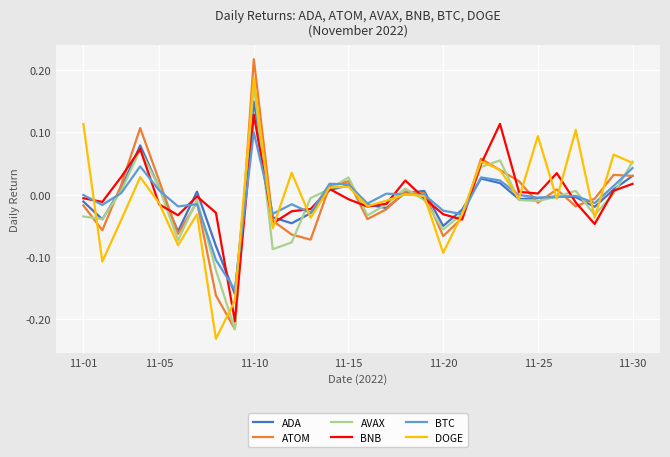

Reading left to right, extract all data points from this chart.

ADA: -0.0	-0.0	0.0	0.1	0.0	-0.1	0.0	-0.1	-0.2	0.1	-0.0	-0.0	-0.0	0.0	0.0	-0.0	-0.0	0.0	0.0	-0.1	-0.0	0.0	0.0	-0.0	-0.0	-0.0	-0.0	-0.0	0.0	0.0
ATOM: -0.0	-0.1	0.0	0.1	0.0	-0.1	-0.0	-0.2	-0.2	0.2	-0.0	-0.1	-0.1	0.0	0.0	-0.0	-0.0	0.0	0.0	-0.1	-0.0	0.1	0.0	0.0	-0.0	0.0	-0.0	-0.0	0.0	0.0
AVAX: -0.0	-0.0	0.0	0.1	0.0	-0.1	-0.0	-0.1	-0.2	0.2	-0.1	-0.1	-0.0	0.0	0.0	-0.0	-0.0	0.0	-0.0	-0.1	-0.0	0.0	0.1	-0.0	-0.0	-0.0	0.0	-0.0	0.0	0.1
BNB: -0.0	-0.0	0.0	0.1	-0.0	-0.0	-0.0	-0.0	-0.2	0.1	-0.0	-0.0	-0.0	0.0	-0.0	-0.0	-0.0	0.0	-0.0	-0.0	-0.0	0.0	0.1	0.0	0.0	0.0	-0.0	-0.0	0.0	0.0
BTC: -0.0	-0.0	0.0	0.0	0.0	-0.0	-0.0	-0.1	-0.2	0.1	-0.0	-0.0	-0.0	0.0	0.0	-0.0	0.0	0.0	0.0	-0.0	-0.0	0.0	0.0	-0.0	-0.0	-0.0	-0.0	-0.0	0.0	0.0
DOGE: 0.1	-0.1	-0.0	0.0	-0.0	-0.1	-0.0	-0.2	-0.2	0.2	-0.1	0.0	-0.0	0.0	0.0	-0.0	-0.0	0.0	-0.0	-0.1	-0.0	0.1	0.0	-0.0	0.1	-0.0	0.1	-0.0	0.1	0.1